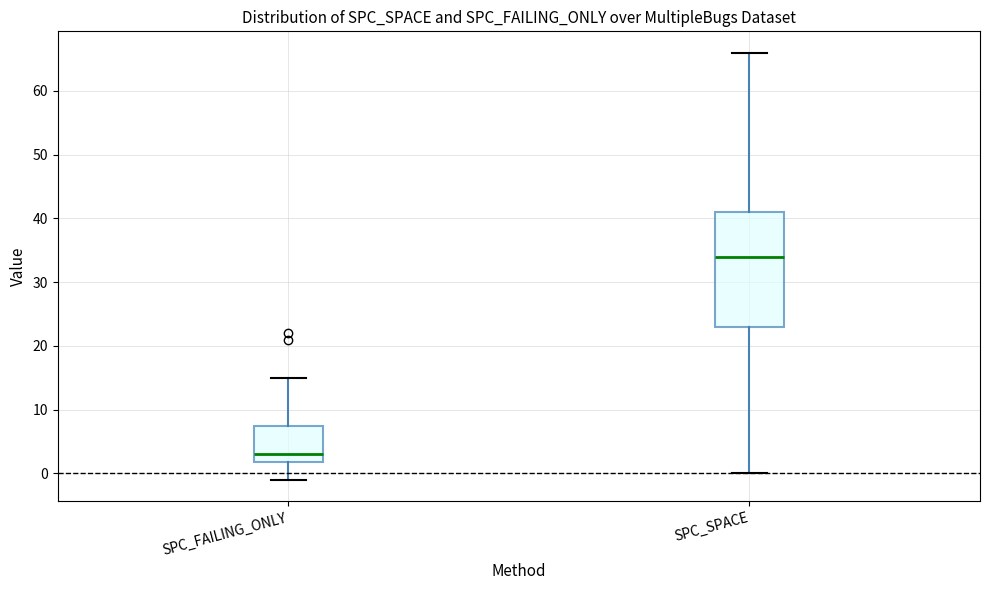

Where is the lower edge of the box for SPC_SPACE on the y-axis? The values are not printed on the chart, so give them approximately, as read against the axis.

23